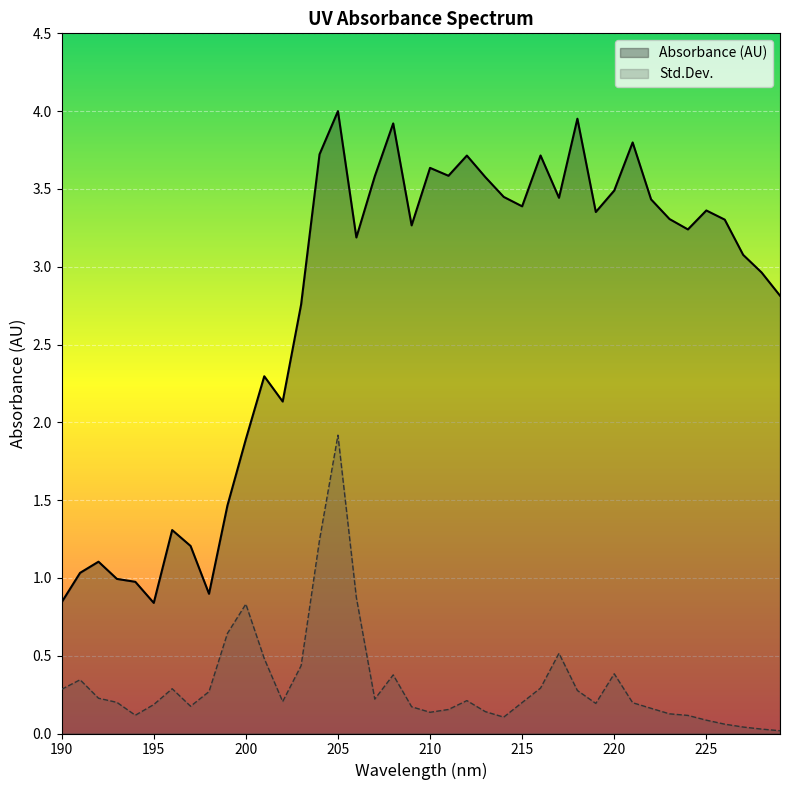

What is the total value across all series at 203?

3.2